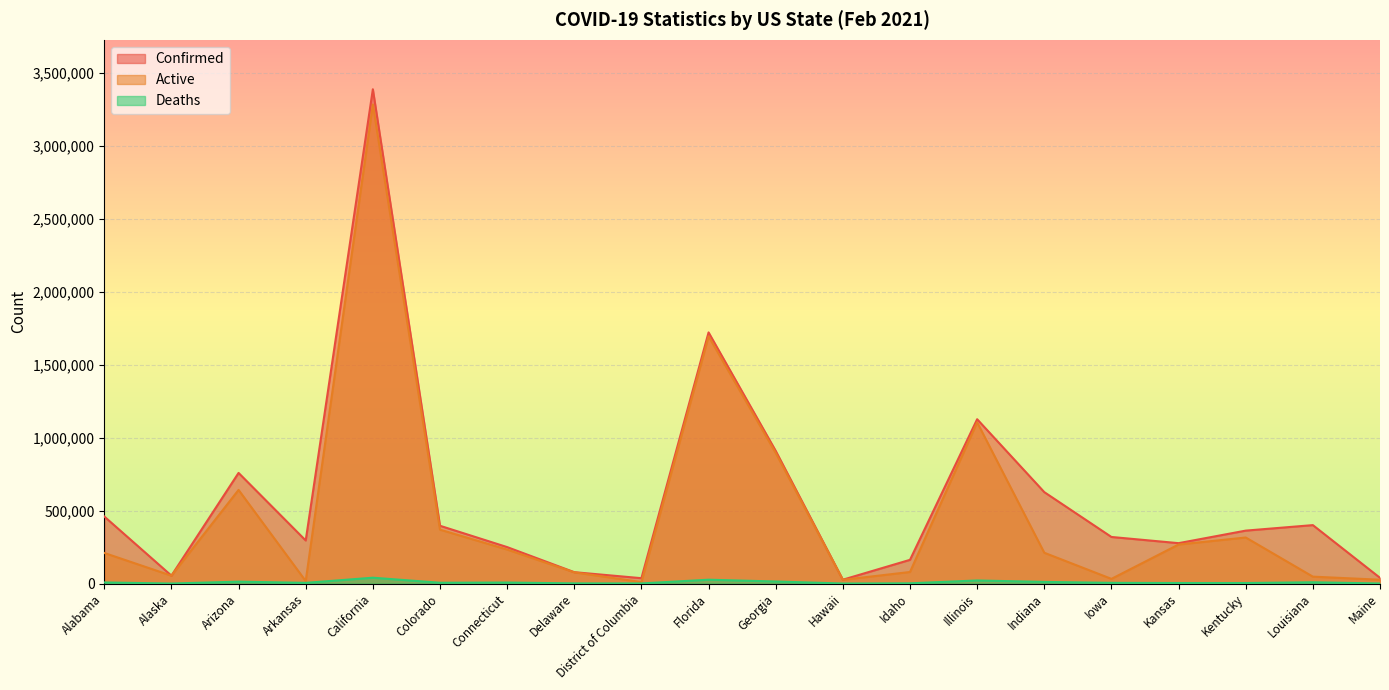

In Deaths, how many points are higher than both neighbors (excluding endpoints)?

6